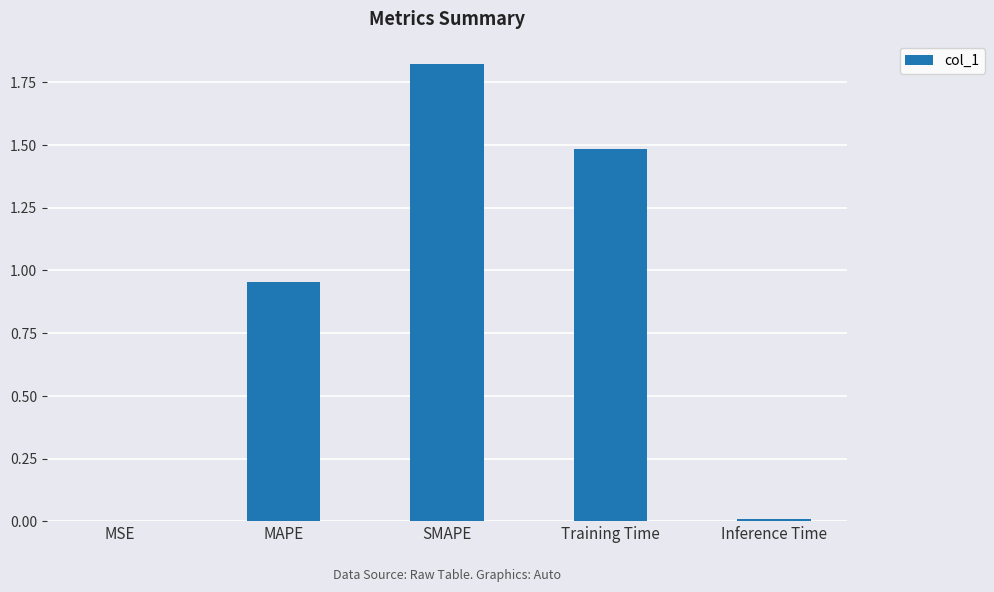

What is the sum of all values?

4.3